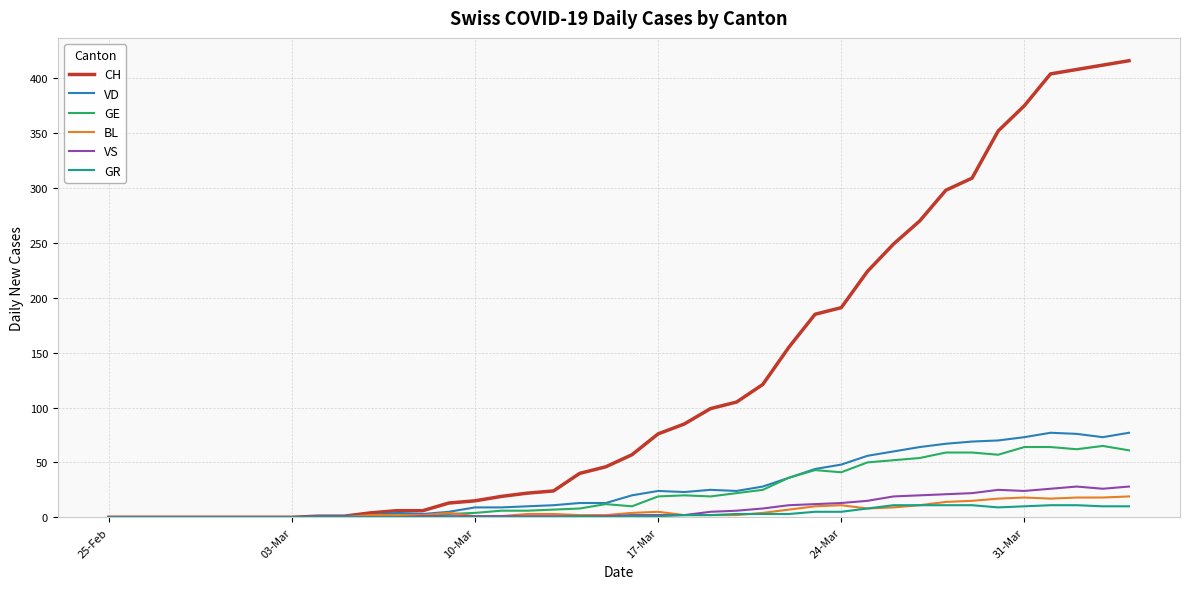

What is the sum of all GE values?

928